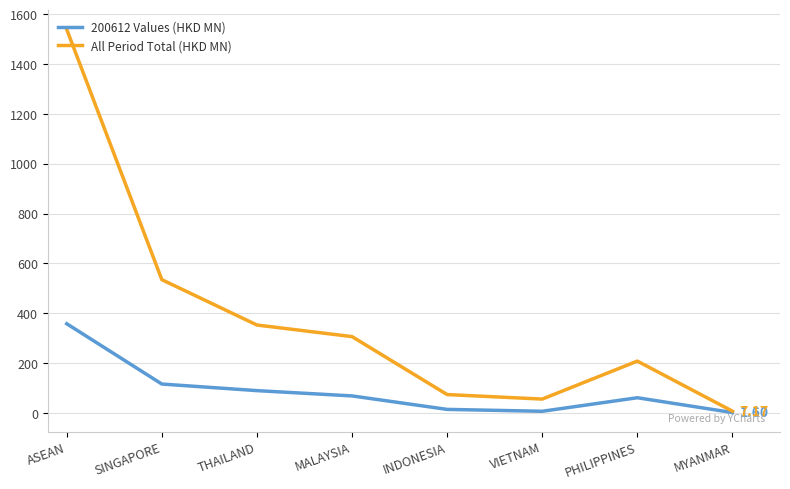

Which series has the largest total across all categories?

All Period Total (HKD MN)